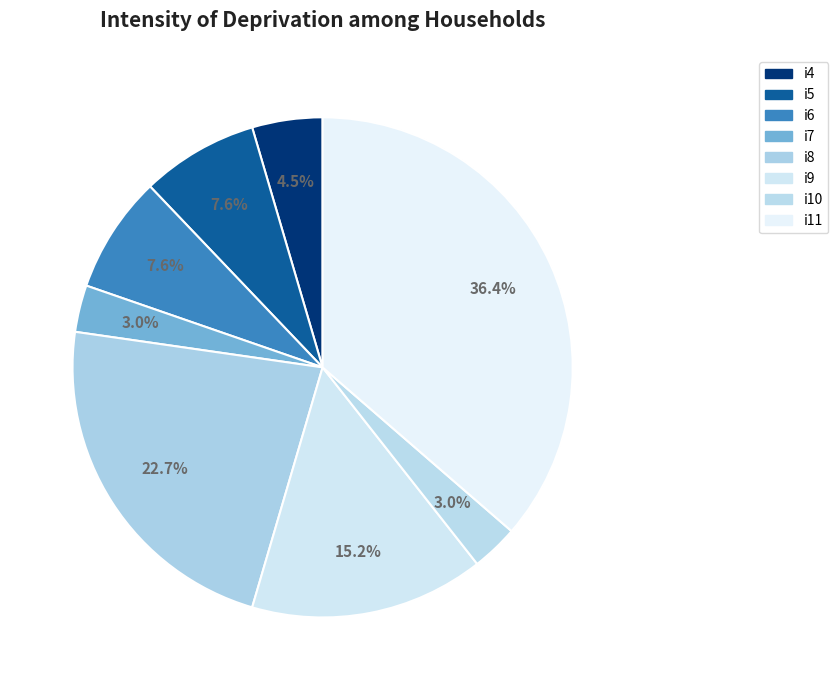

Does i4 account for over 50% of the chart?

No